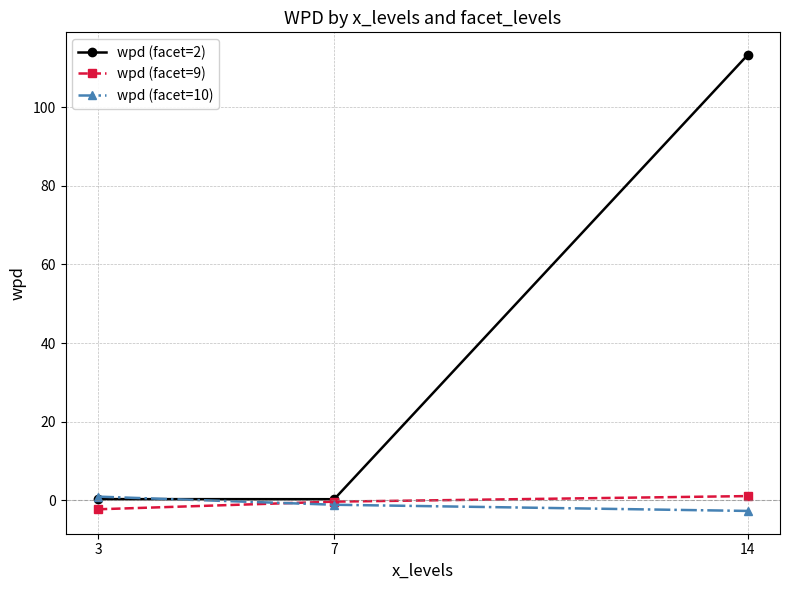

Reading left to right, extract all data points from this chart.

wpd (facet=2): 0.2	0.2	113.3
wpd (facet=9): -2.3	-0.4	1.0
wpd (facet=10): 0.9	-1.2	-2.8